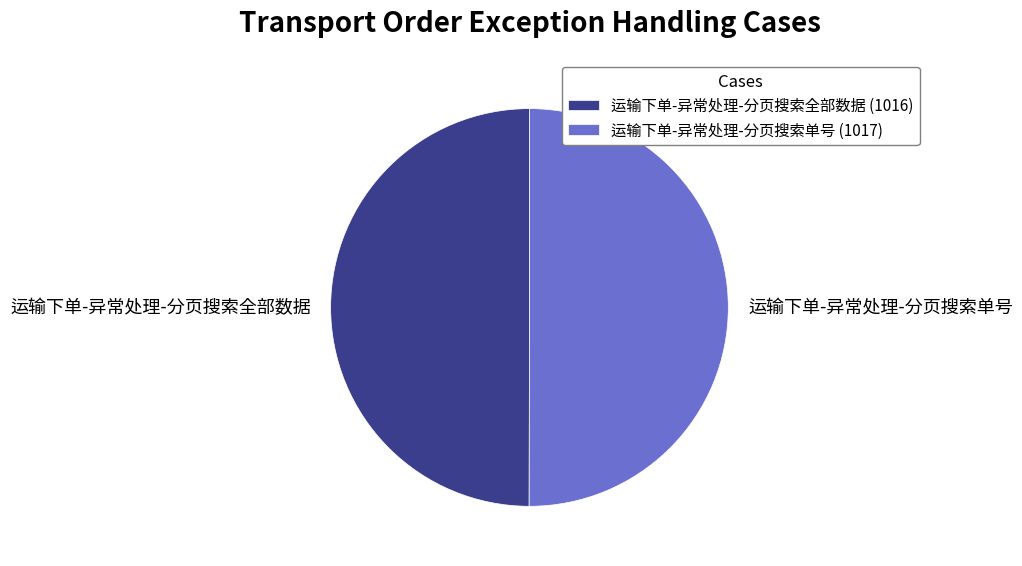

Is the sum of 运输下单-异常处理-分页搜索全部数据 and 运输下单-异常处理-分页搜索单号 greater than half?

Yes